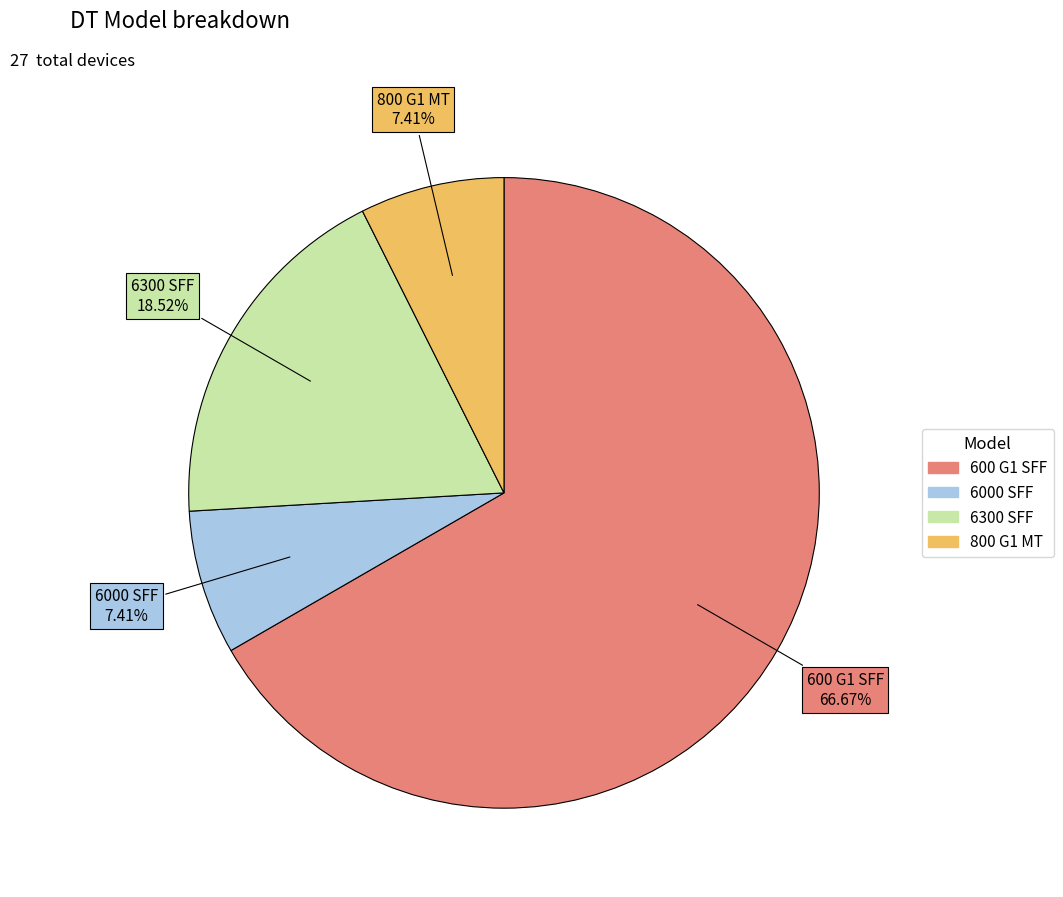

To the nearest percent, what is the combined percentage of 600 G1 SFF and 6300 SFF?

85%